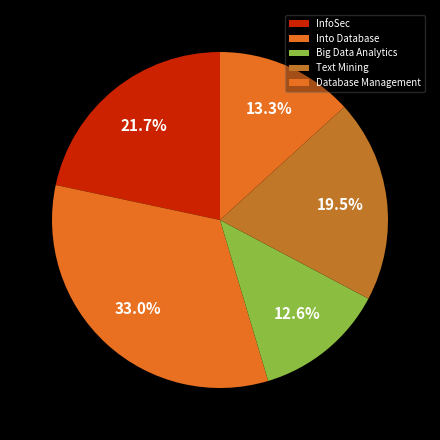

To the nearest percent, what is the difference between the largest and smallest slice percentages?

20%